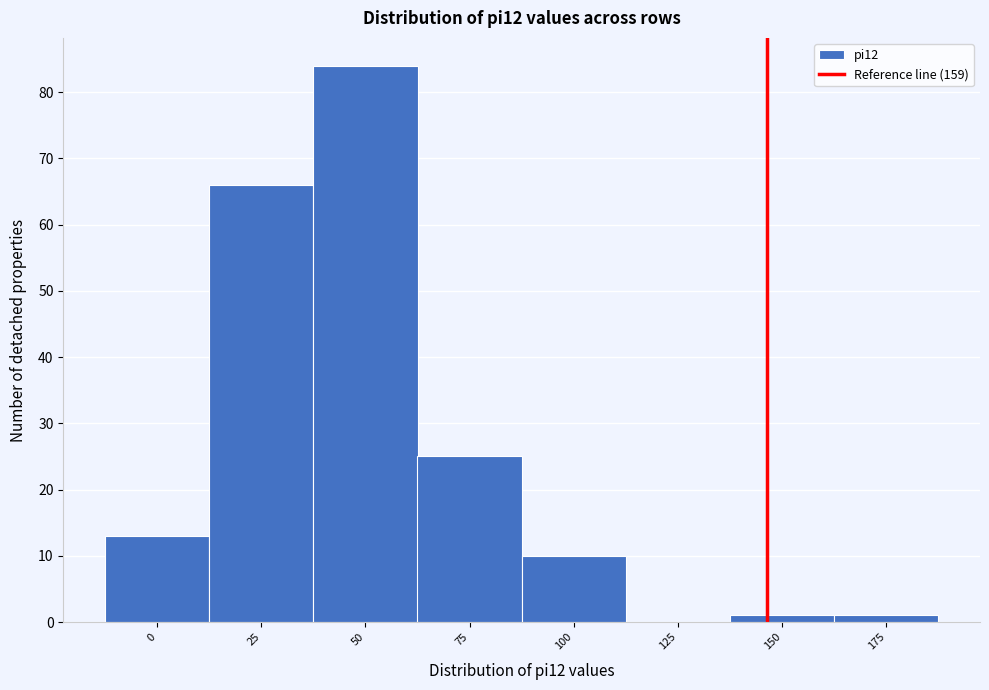

Reading left to right, extract all data points from this chart.

0=13	25=66	50=84	75=25	100=10	125=0	150=1	175=1